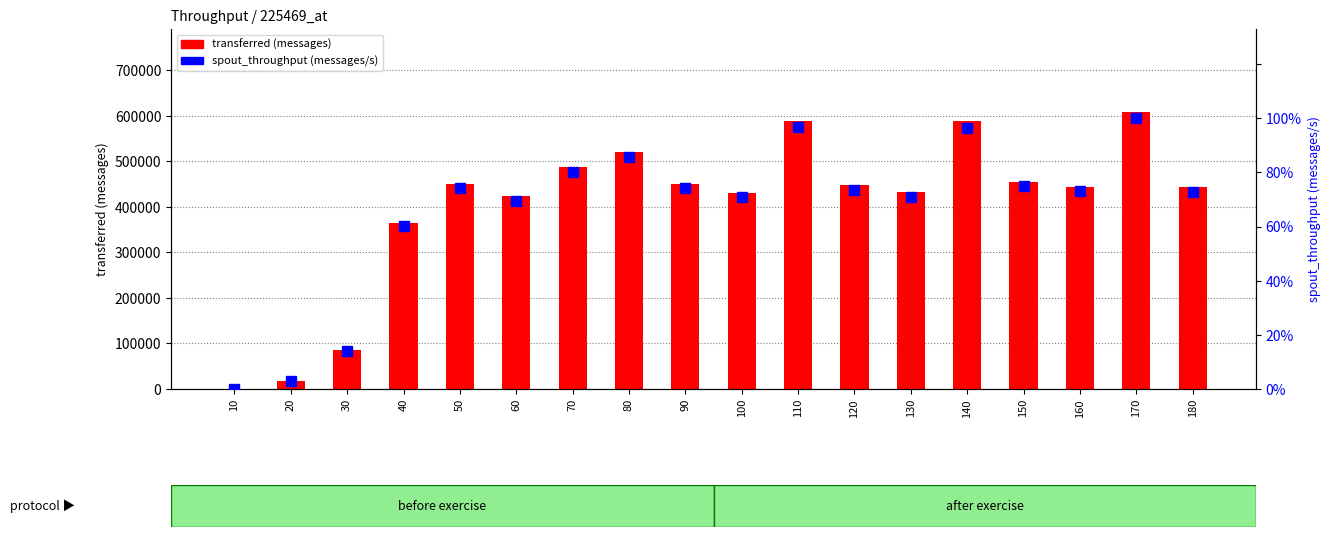

True or false: transferred (messages) has a value of 488480.0 at 70.

True